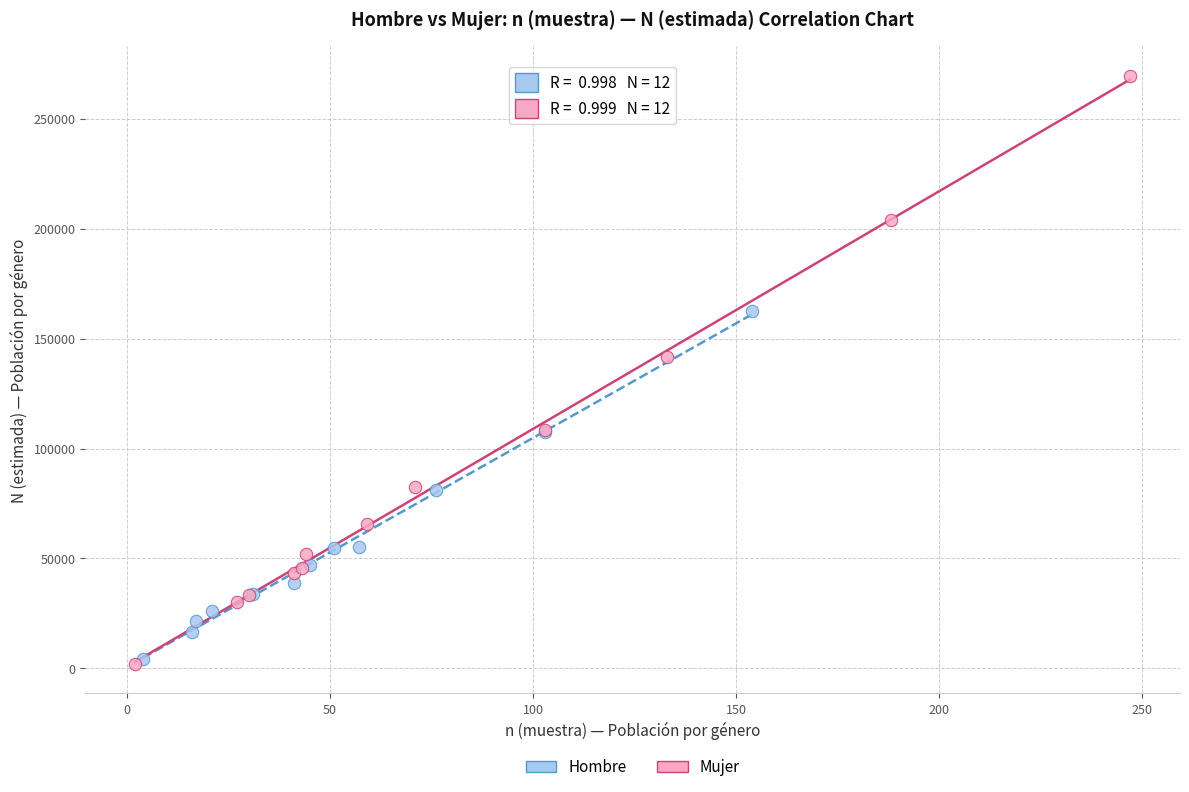

Which series reaches the maximum Y coordinate?

Mujer